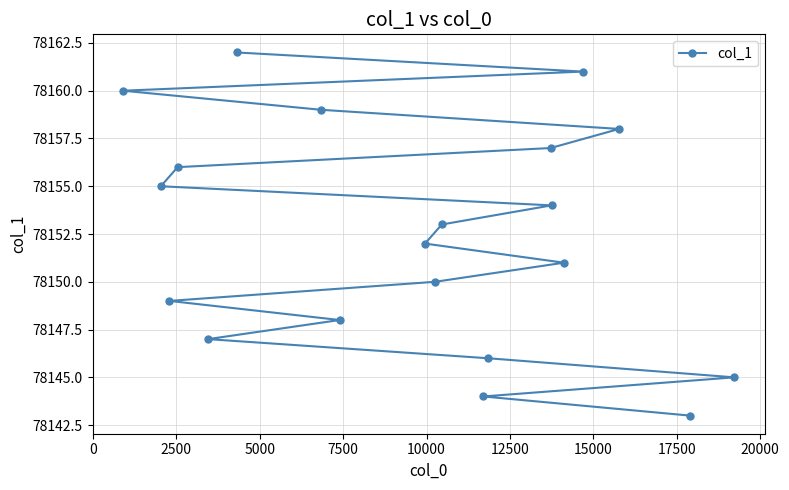

What is the sum of all values?

1563050